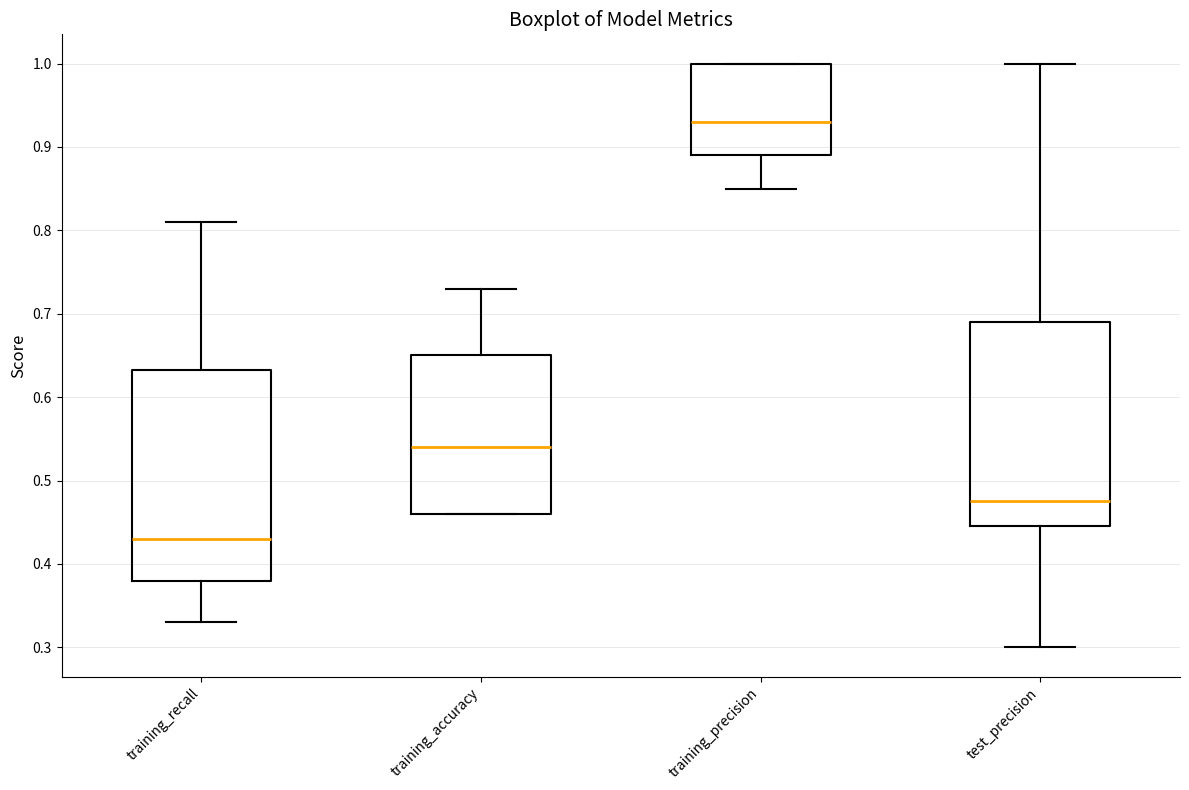

Which box has the lowest median line?

training_recall